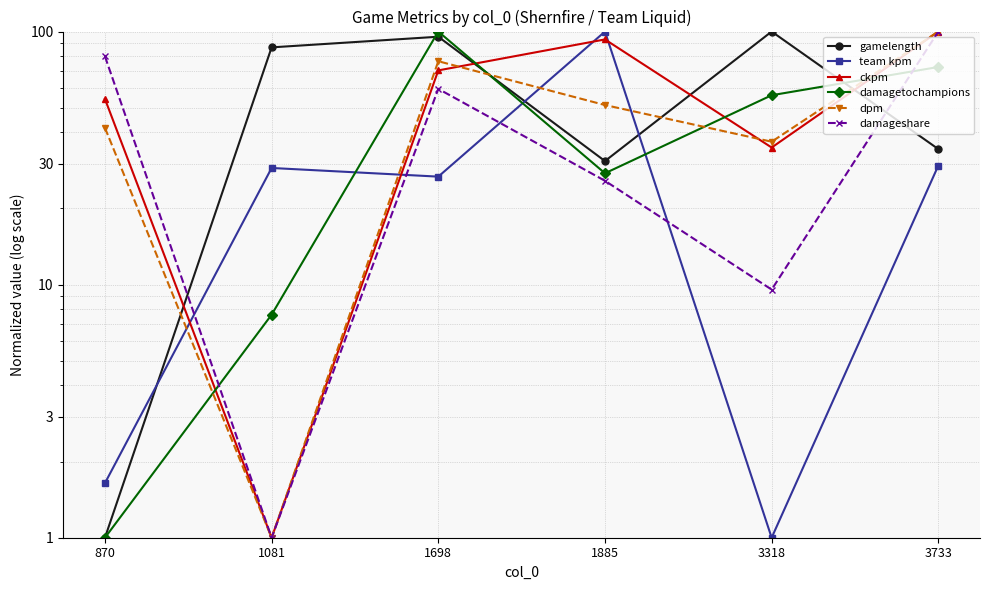

Is this an area chart (filled region under the line)?

No